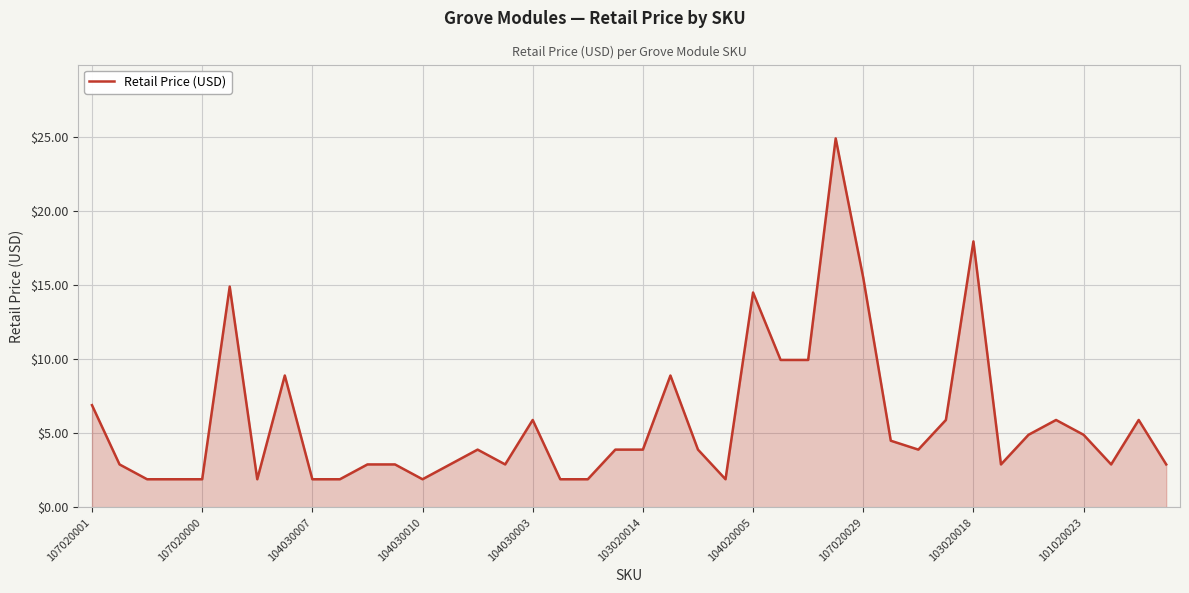

True or false: the data has more than 1 interior local peaks.

True